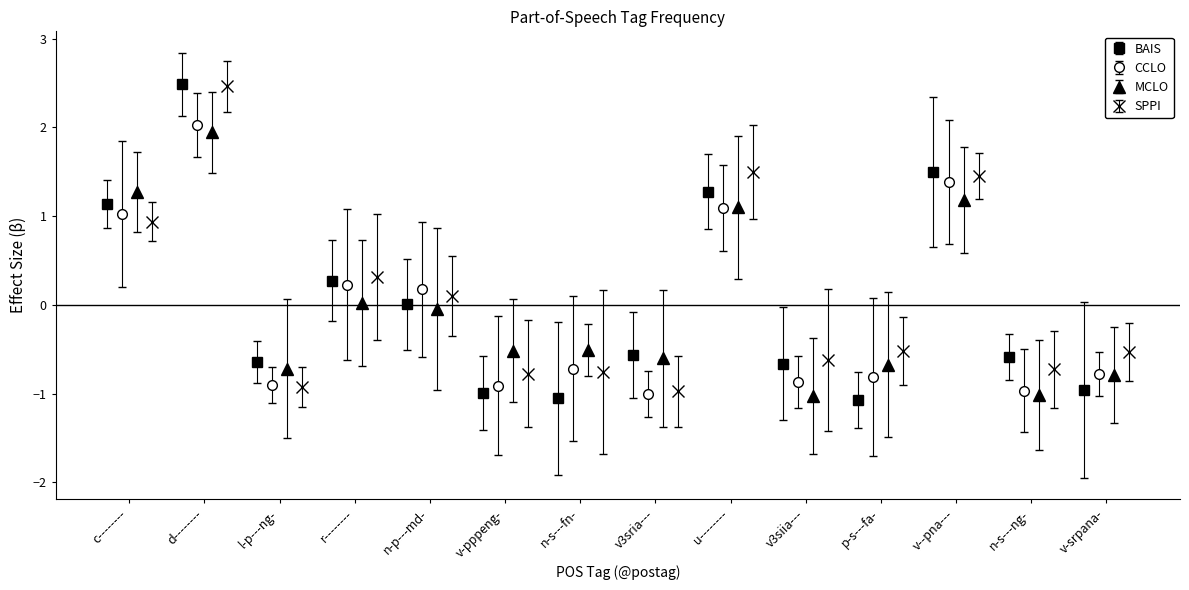

How many bars are there in total?

14